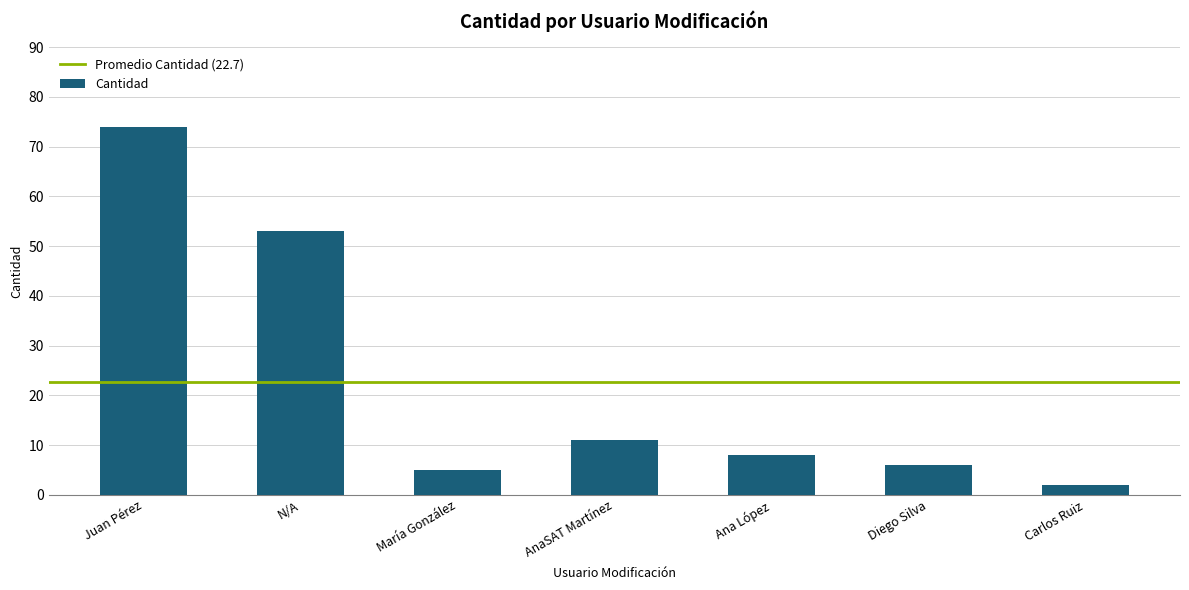

How many data points are less than 8?

3